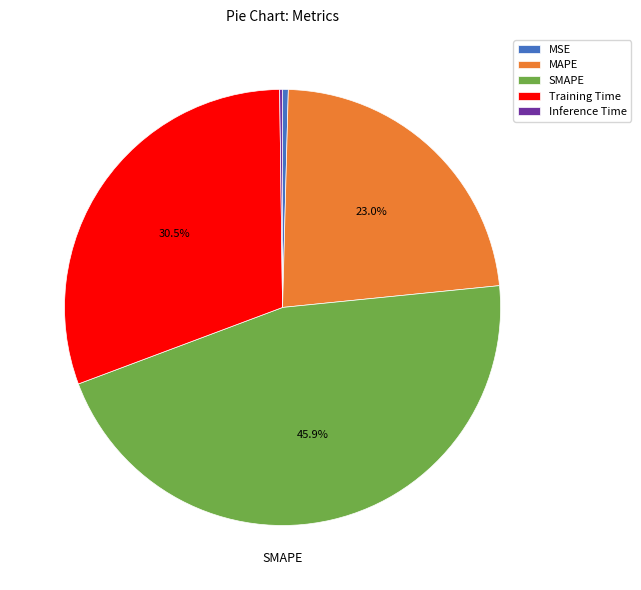

Between MAPE and Training Time, which is larger?

Training Time